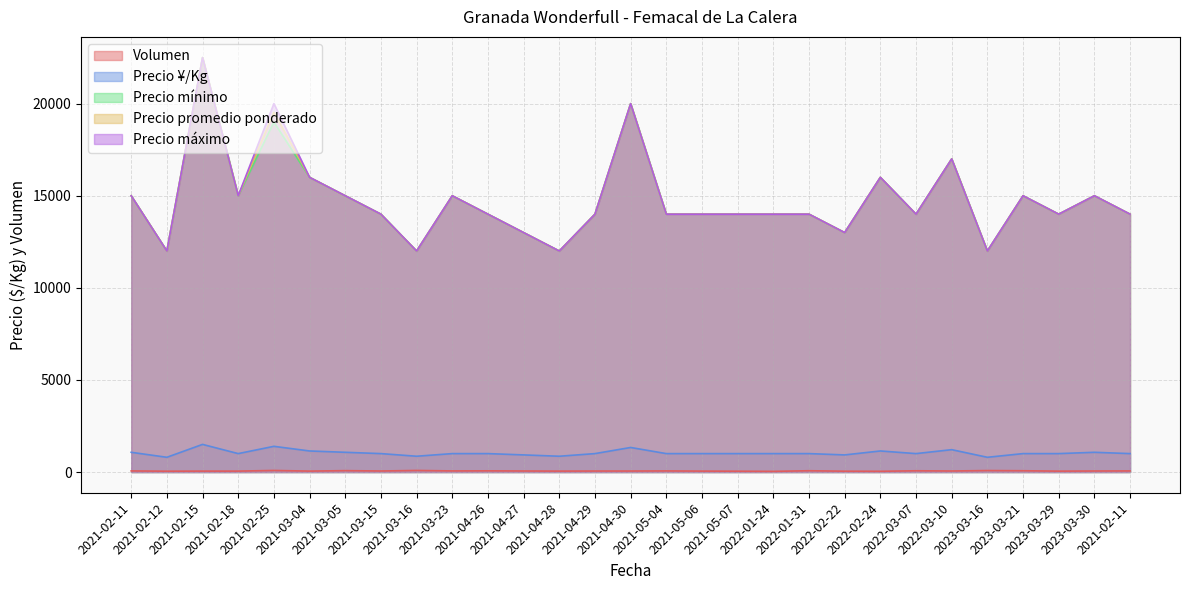

True or false: Volumen and Precio ¥/Kg cross at least once.

False